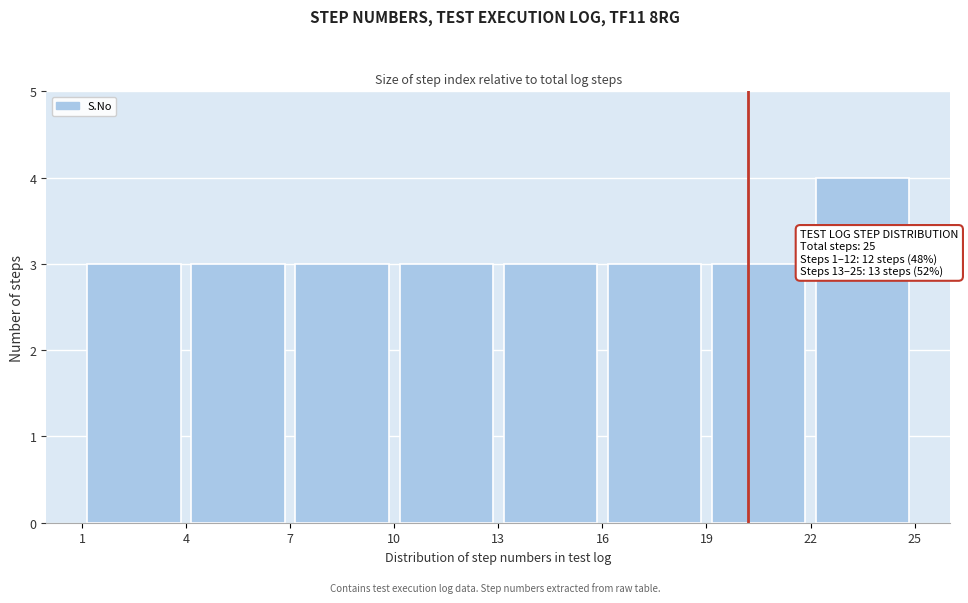

Over which range of the x-axis is the bar tallest?

22 to 25